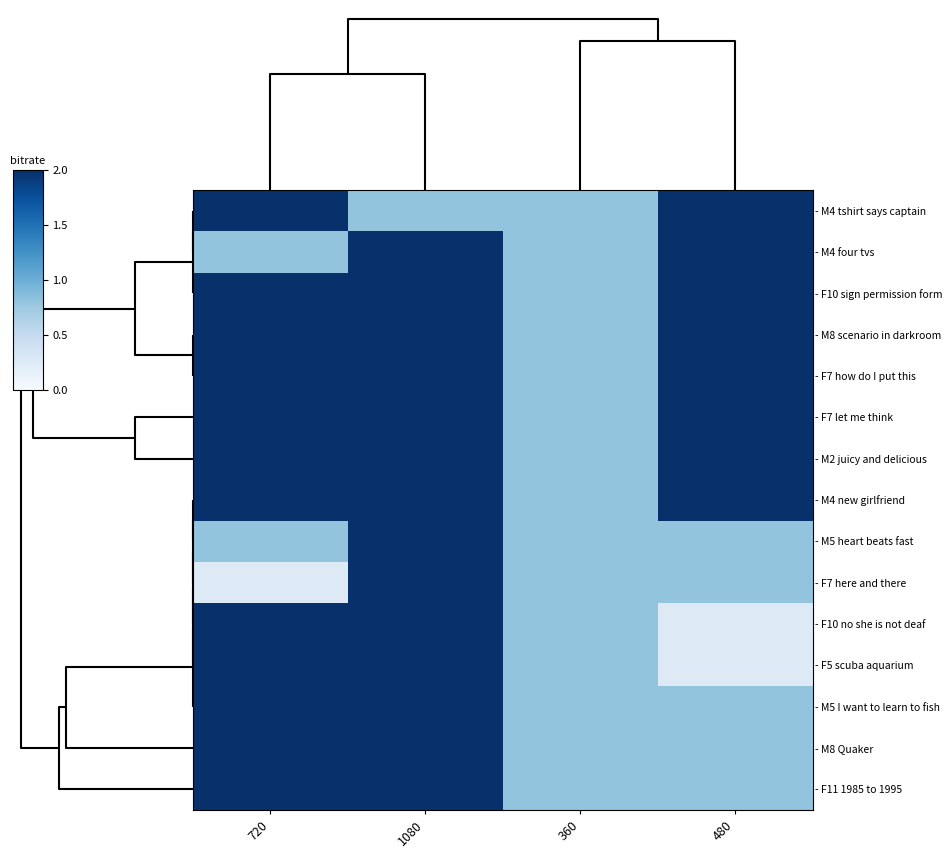

List the series in order of their peak value, lowest first.

- M4 tshirt says captain, - M4 four tvs, - F10 sign permission form, - M8 scenario in darkroom, - F7 how do I put this, - F7 let me think, - M2 juicy and delicious, - M4 new girlfriend, - M5 heart beats fast, - F7 here and there, - F10 no she is not deaf, - F5 scuba aquarium, - M5 I want to learn to fish, - M8 Quaker, - F11 1985 to 1995